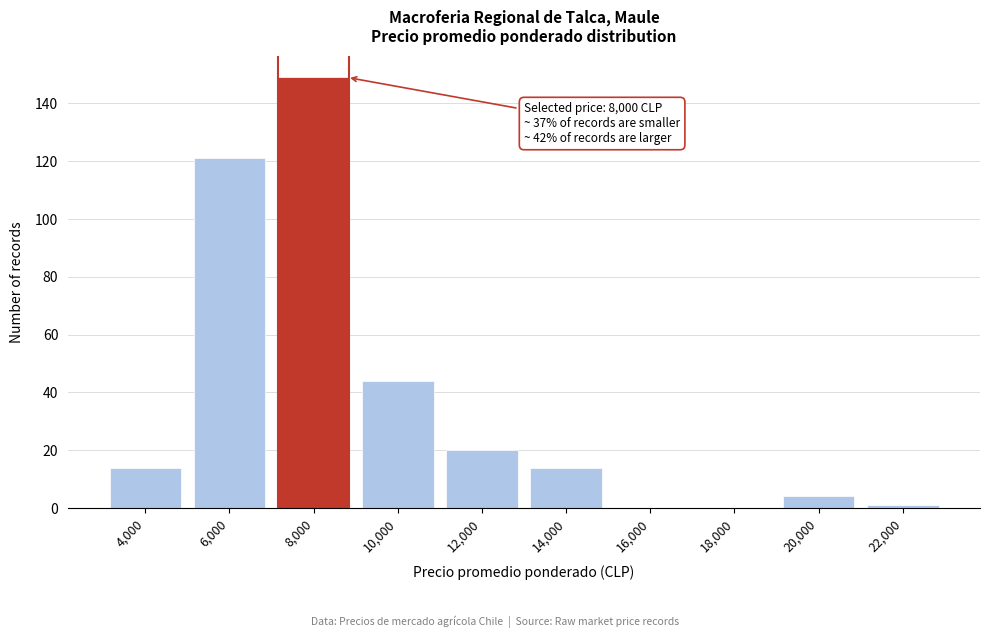

Reading left to right, what are all the values shown in this chart?

4,000=14	6,000=121	8,000=149	10,000=44	12,000=20	14,000=14	16,000=0	18,000=0	20,000=4	22,000=1